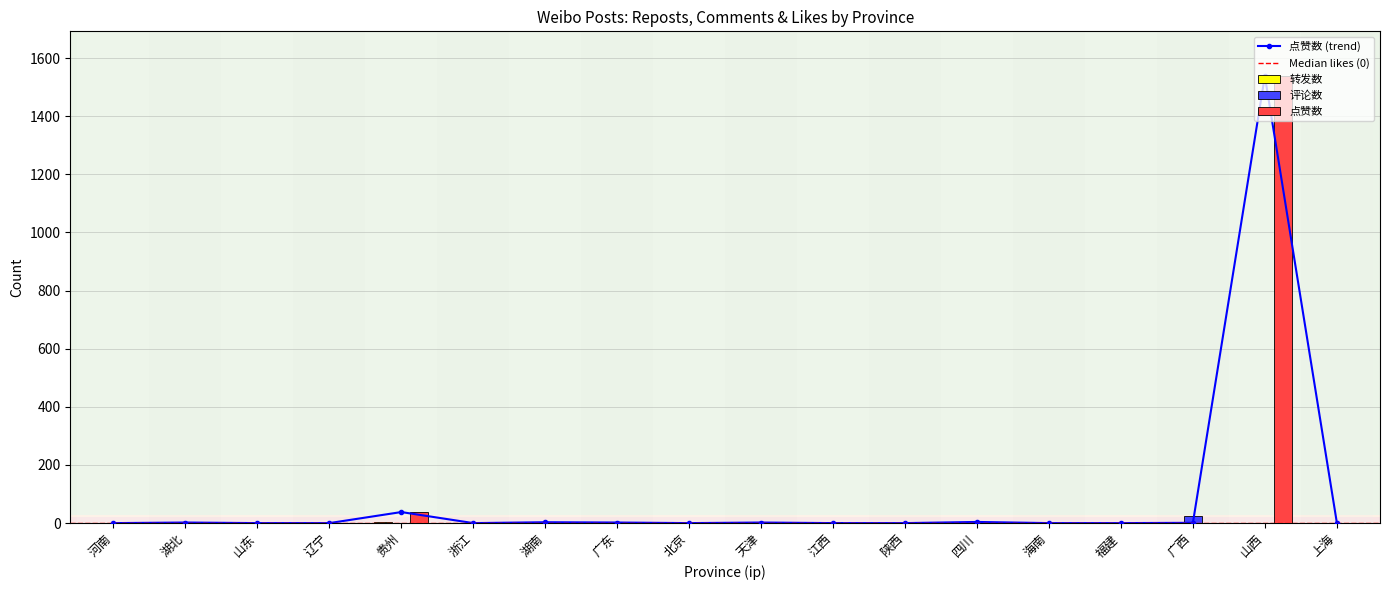

What is the sum of all 点赞数 values?

1592